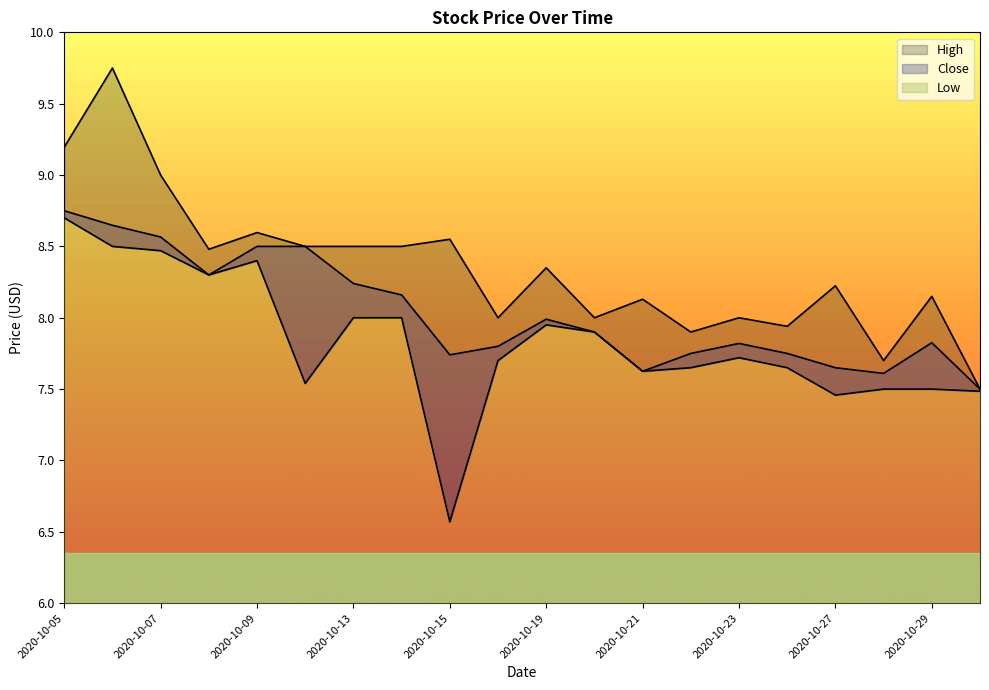

At which category does Close reach its first local valley?

2020-10-08